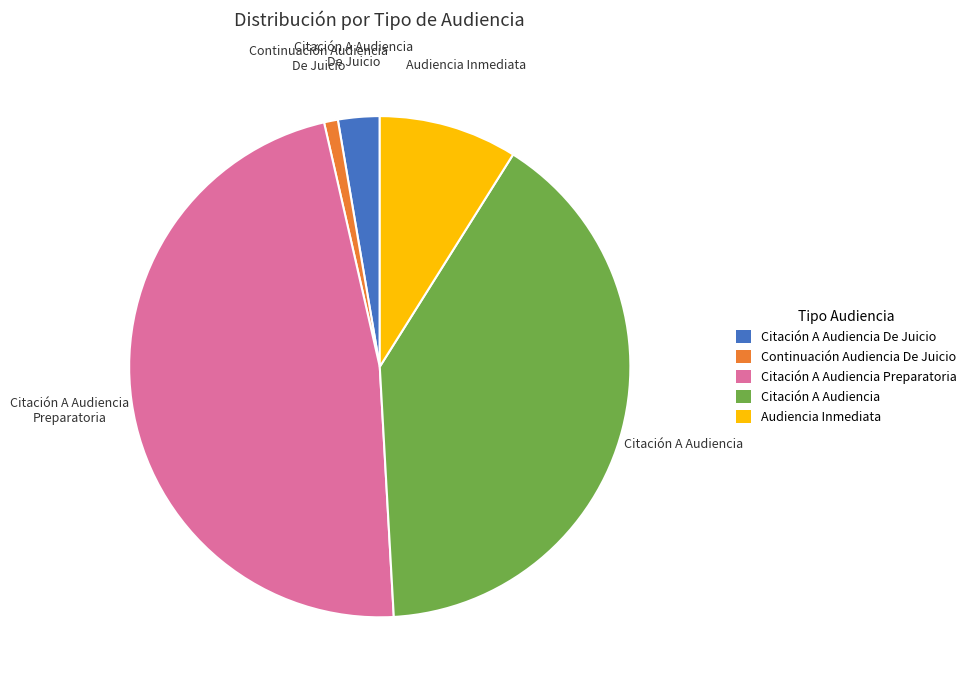

Rank the categories by value from highest to lowest.

Citación A Audiencia Preparatoria, Citación A Audiencia, Audiencia Inmediata, Citación A Audiencia De Juicio, Continuación Audiencia De Juicio